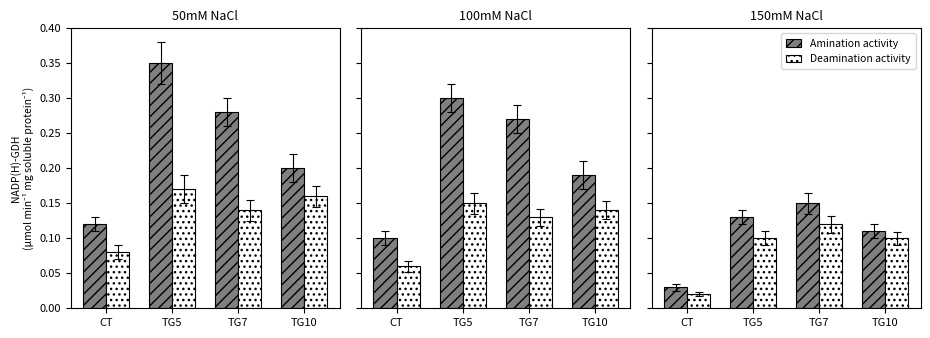

The value of Deamination activity at TG7 is 0.1. True or false?

True